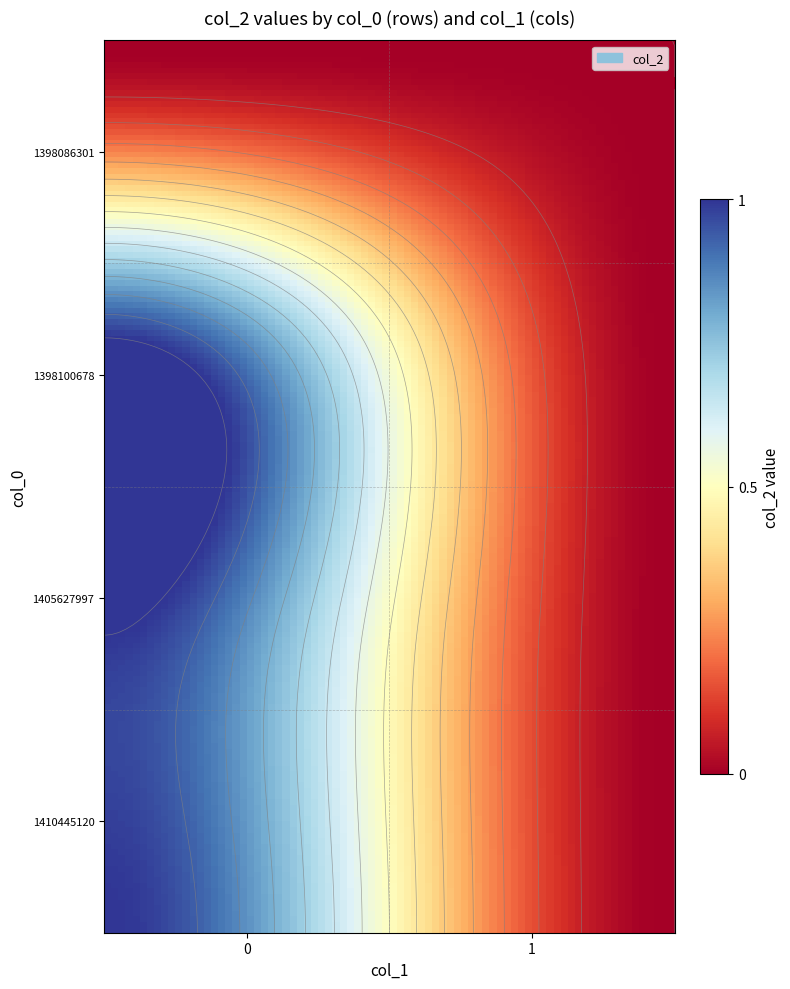

Rank the series by their maximum value, from highest to lowest.

1398100678, 1405627997, 1410445120, 1398086301